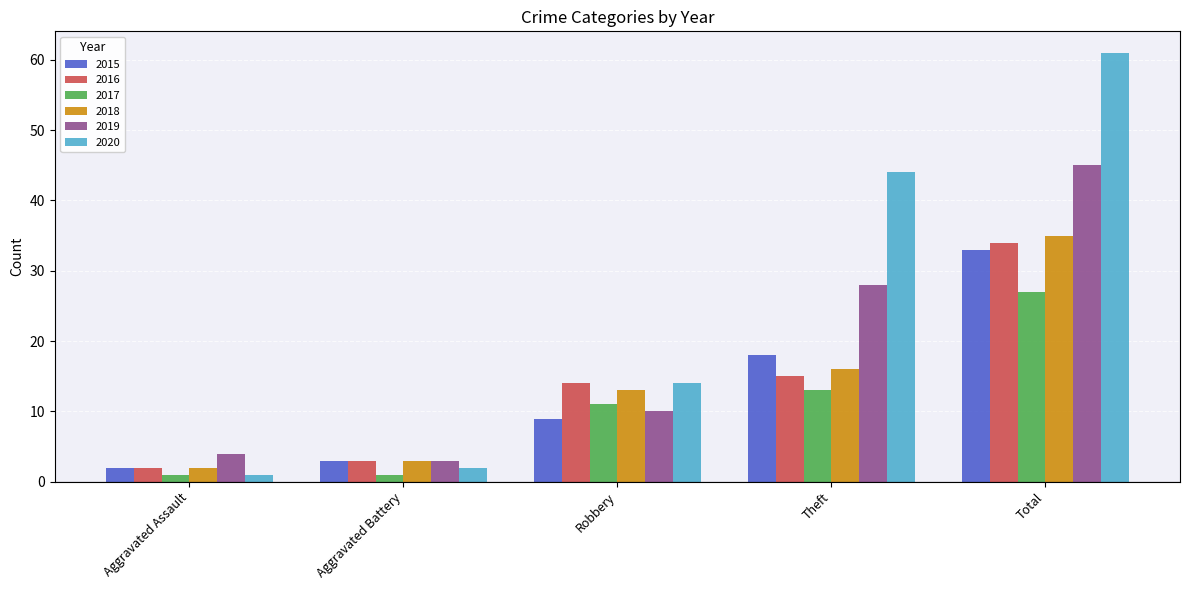

How many distinct data groups are displayed?

6